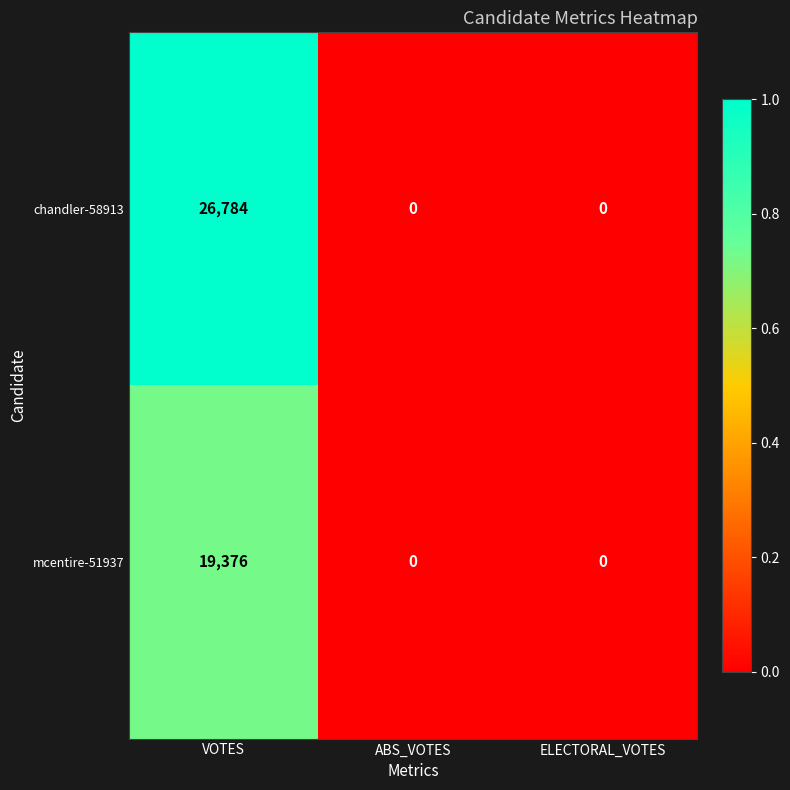

How many series are shown in this chart?

2